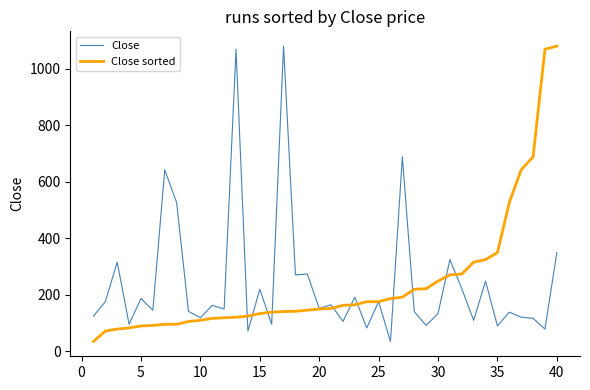

How many lines are shown in the chart?

2